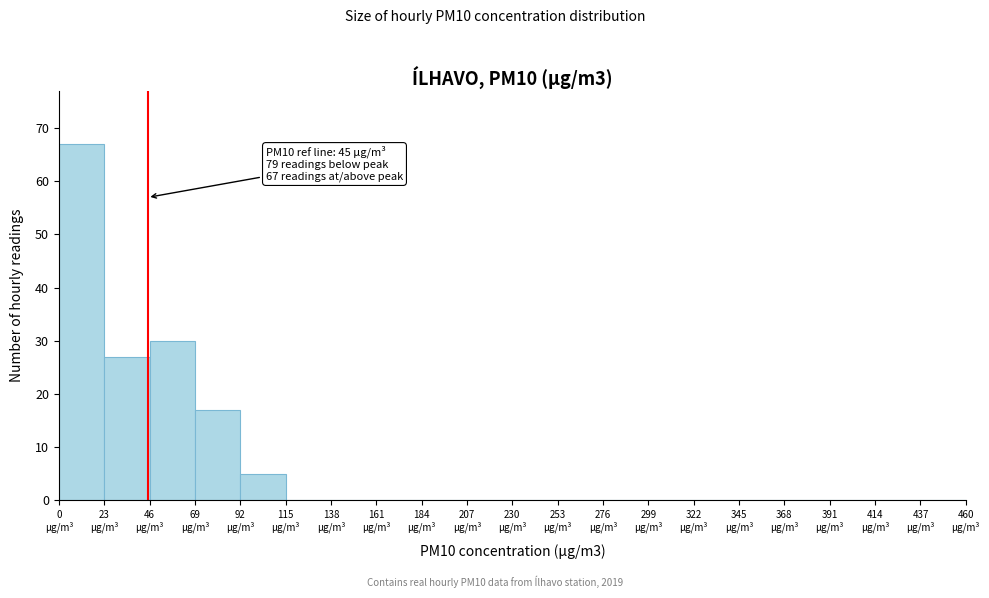

Over which range of the x-axis is the bar tallest?

0 to 23